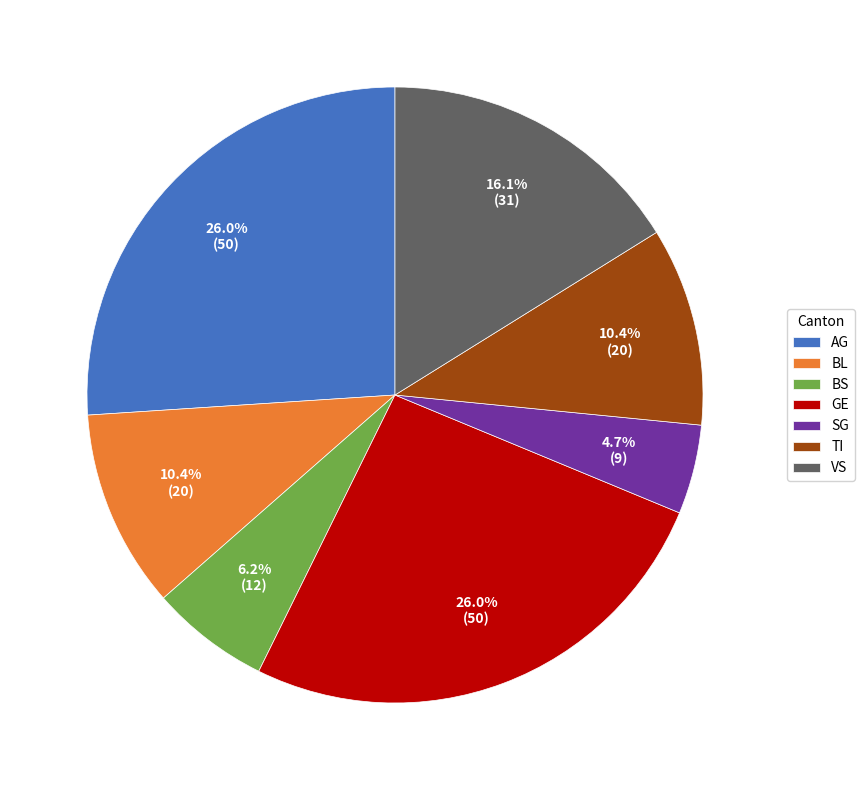

Which has a higher value, AG or BL?

AG